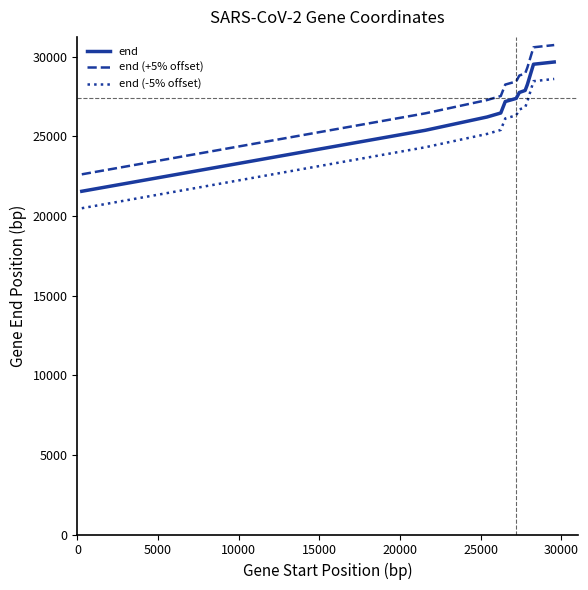

True or false: end (-5% offset) and end (+5% offset) cross at least once.

False